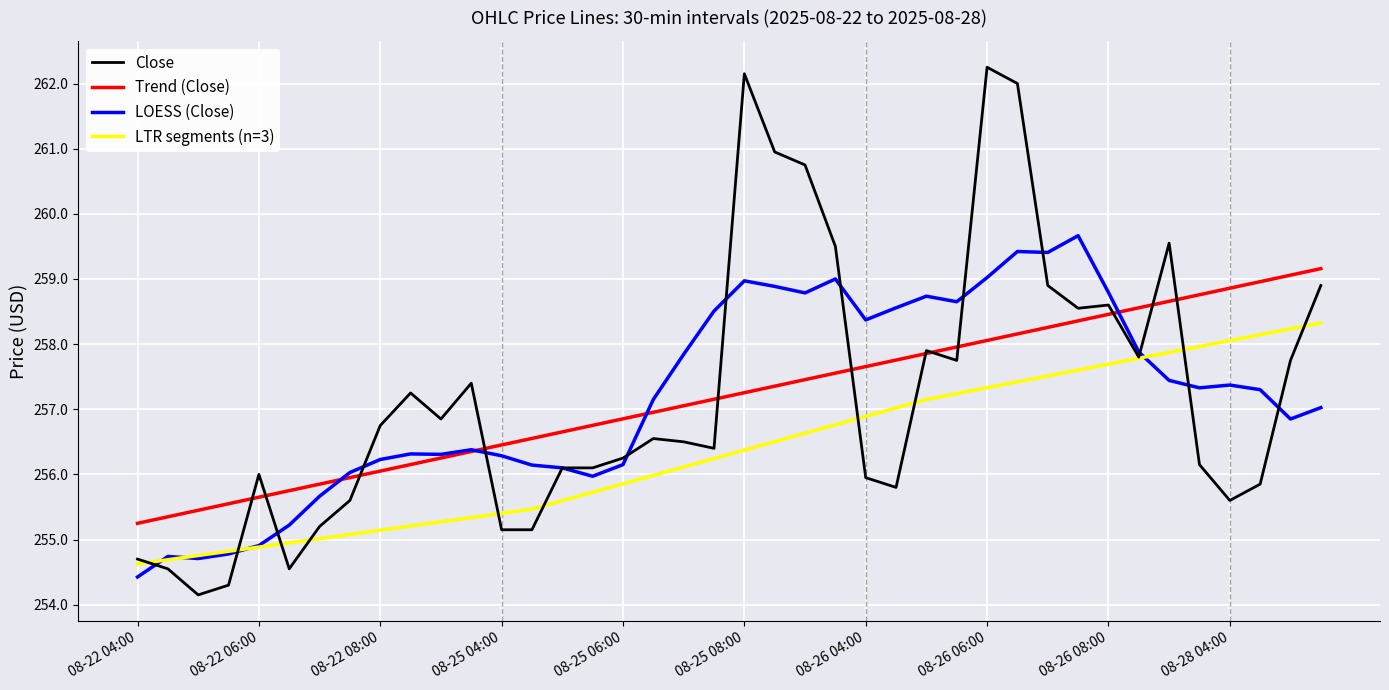

What is the difference between the second highest and minimum values?

8.0